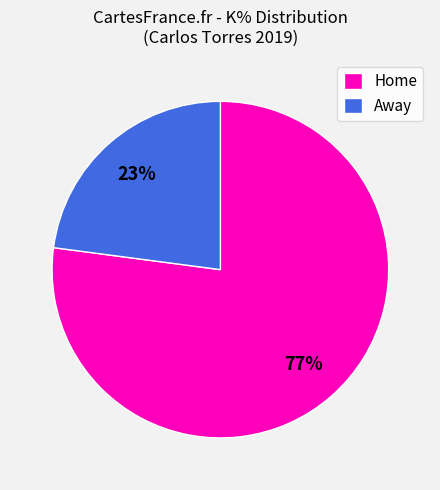

Combined, do Home and Away account for over 50%?

Yes